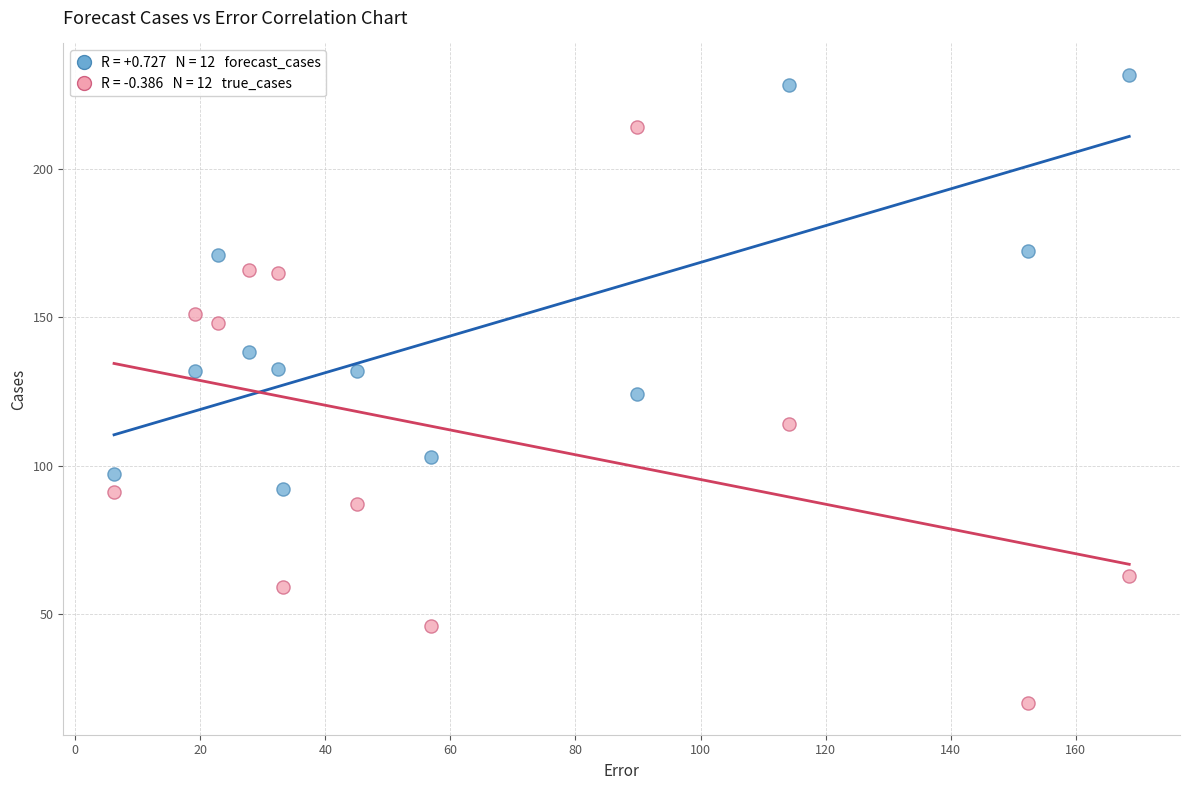

Across all data points, what is the range of Y values (max minus min)?

211.6